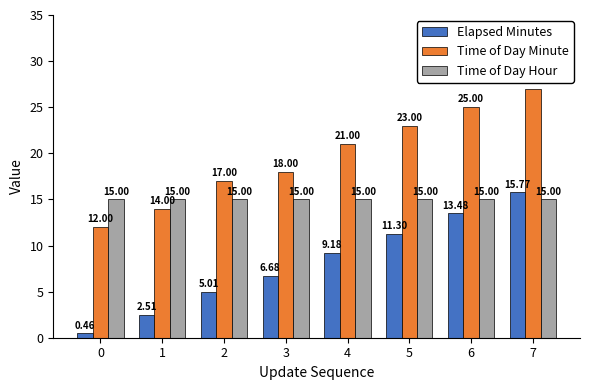

Is it true that Time of Day Hour equals 15.0 at 4?

True